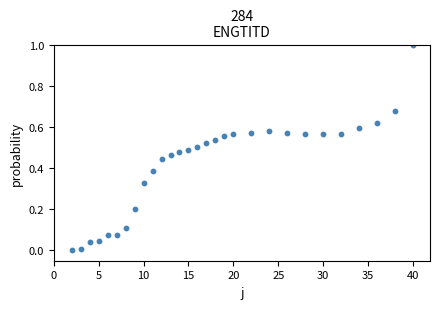

What is the range of Y values (max minus min)?

1.0